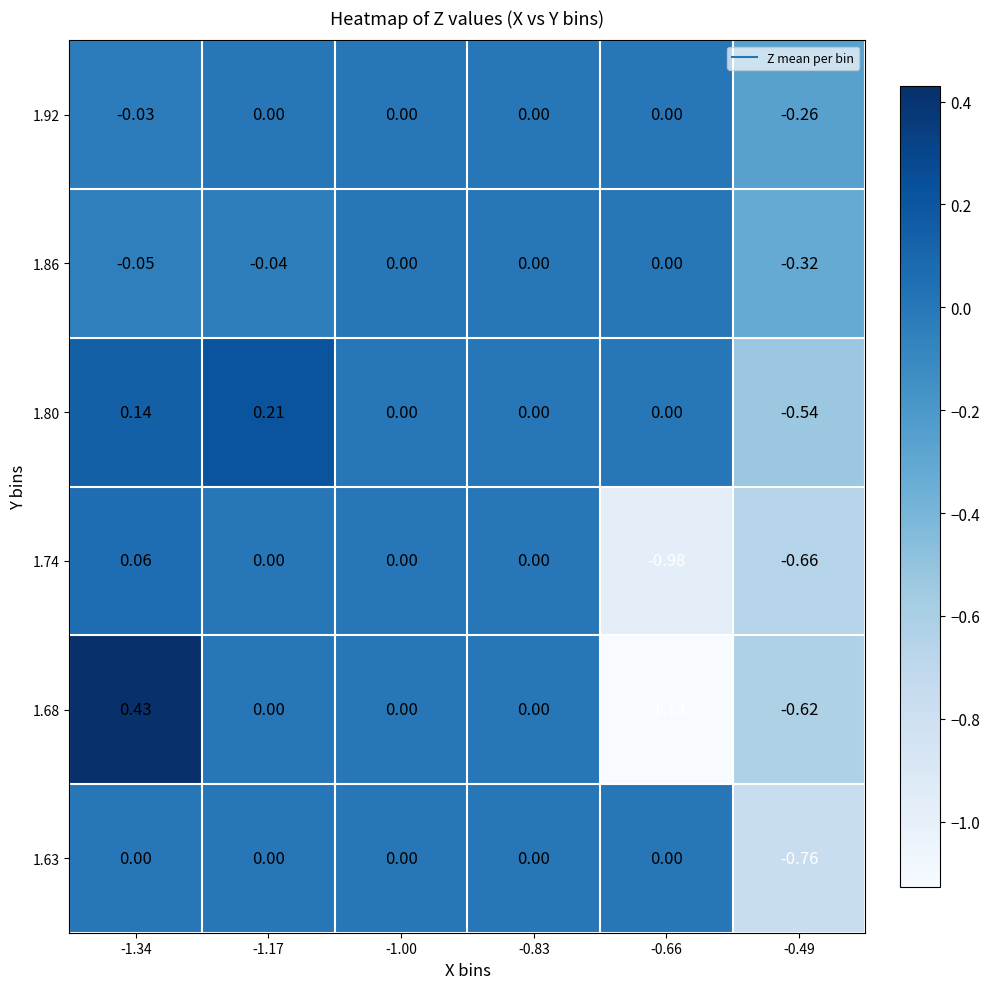

Reading left to right, list all the values displayed in this chart.

1.63: -1.34=0.0	-1.17=0.0	-1.00=0.0	-0.83=0.0	-0.66=0.0	-0.49=-0.8
1.68: -1.34=0.4	-1.17=0.0	-1.00=0.0	-0.83=0.0	-0.66=-1.1	-0.49=-0.6
1.74: -1.34=0.1	-1.17=0.0	-1.00=0.0	-0.83=0.0	-0.66=-1.0	-0.49=-0.7
1.80: -1.34=0.1	-1.17=0.2	-1.00=0.0	-0.83=0.0	-0.66=0.0	-0.49=-0.5
1.86: -1.34=-0.1	-1.17=-0.0	-1.00=0.0	-0.83=0.0	-0.66=0.0	-0.49=-0.3
1.92: -1.34=-0.0	-1.17=0.0	-1.00=0.0	-0.83=0.0	-0.66=0.0	-0.49=-0.3